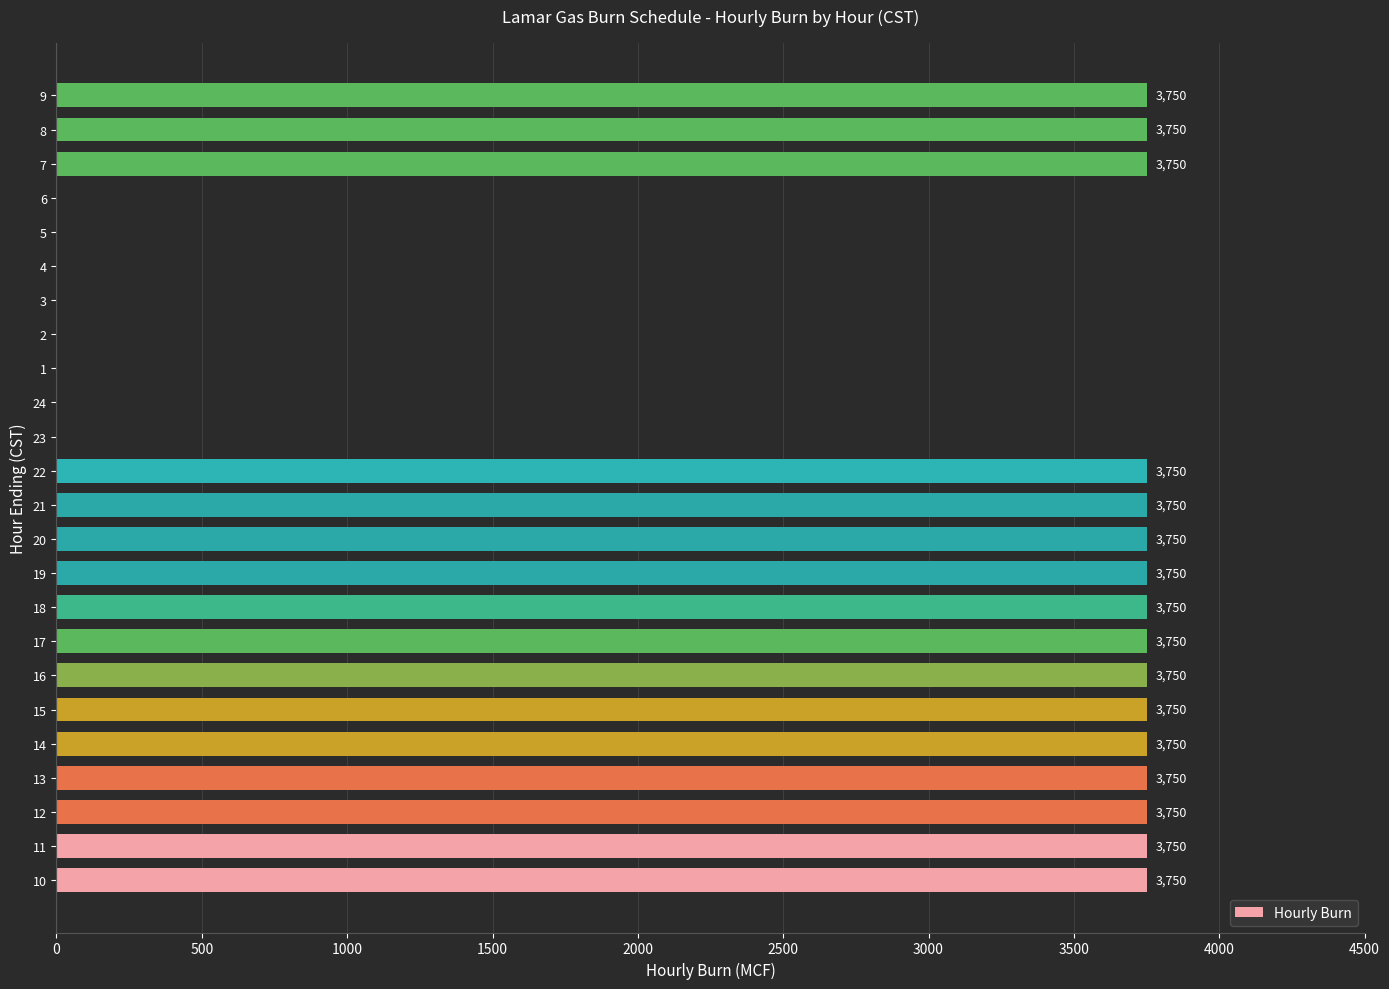

What is the average value?

2500